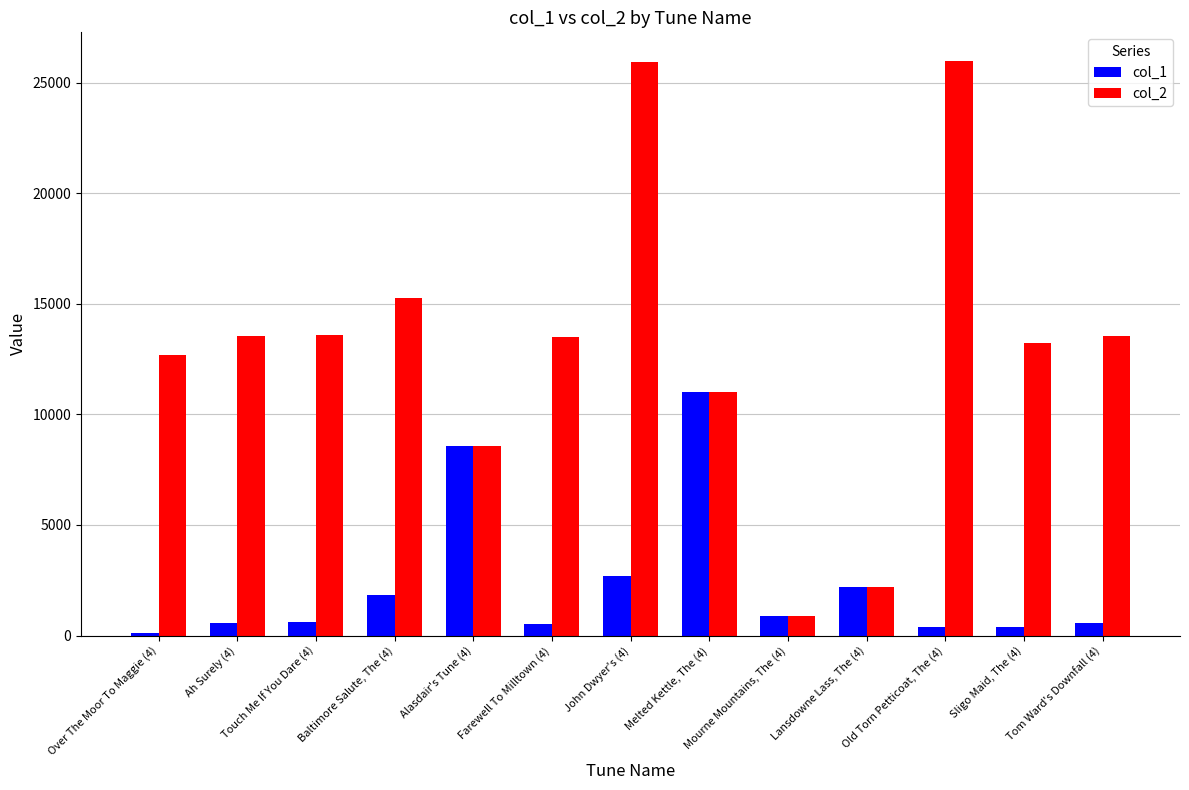

What is the sum of the col_1 values at Sligo Maid, The (4) and Melted Kettle, The (4)?

11420